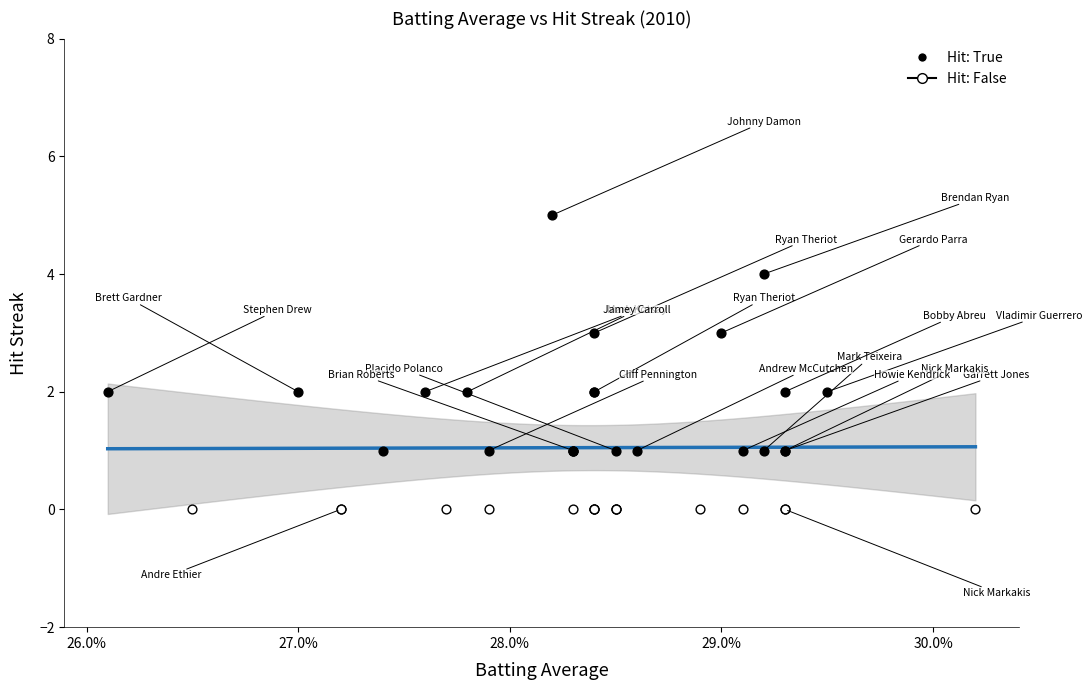

What are all the series names shown in the legend?

Hit: True, Hit: False